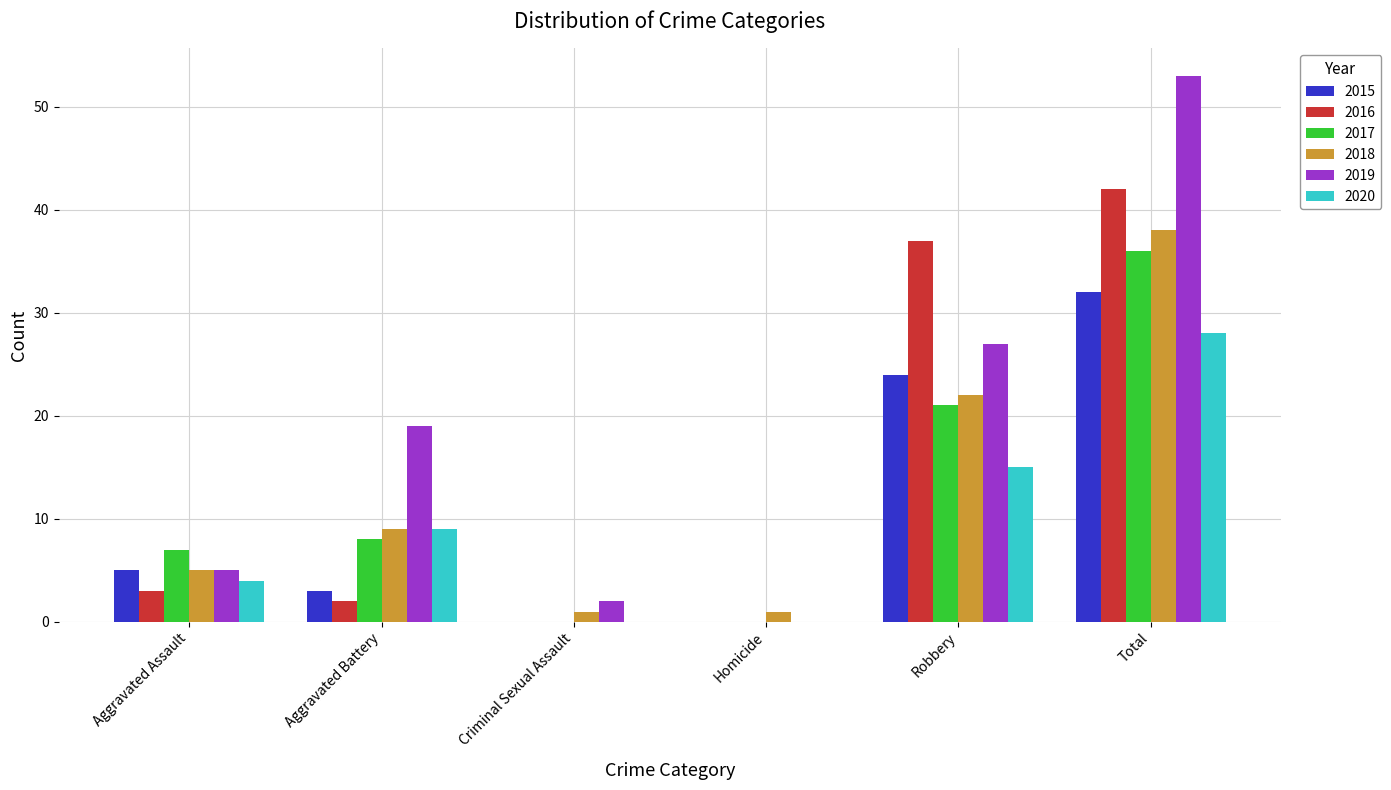

What is the maximum value for 2020?

28